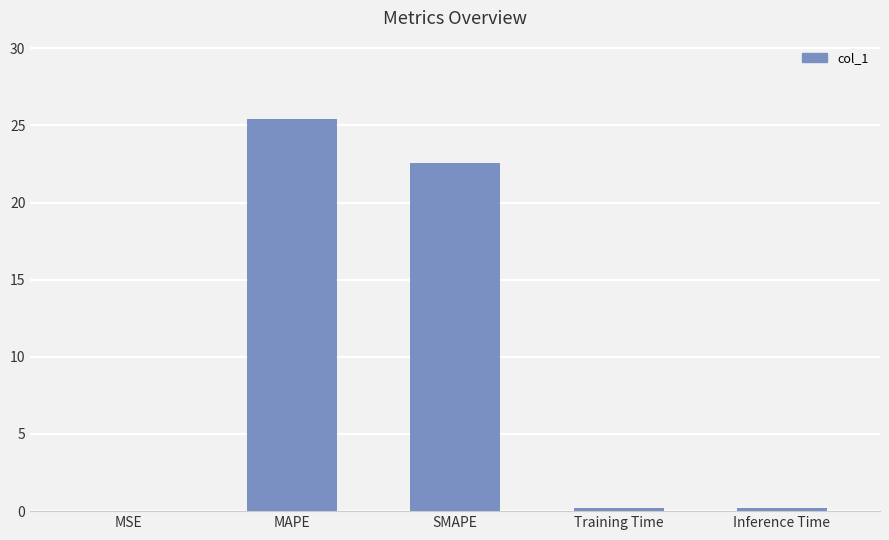

What is the greatest value displayed?

25.4